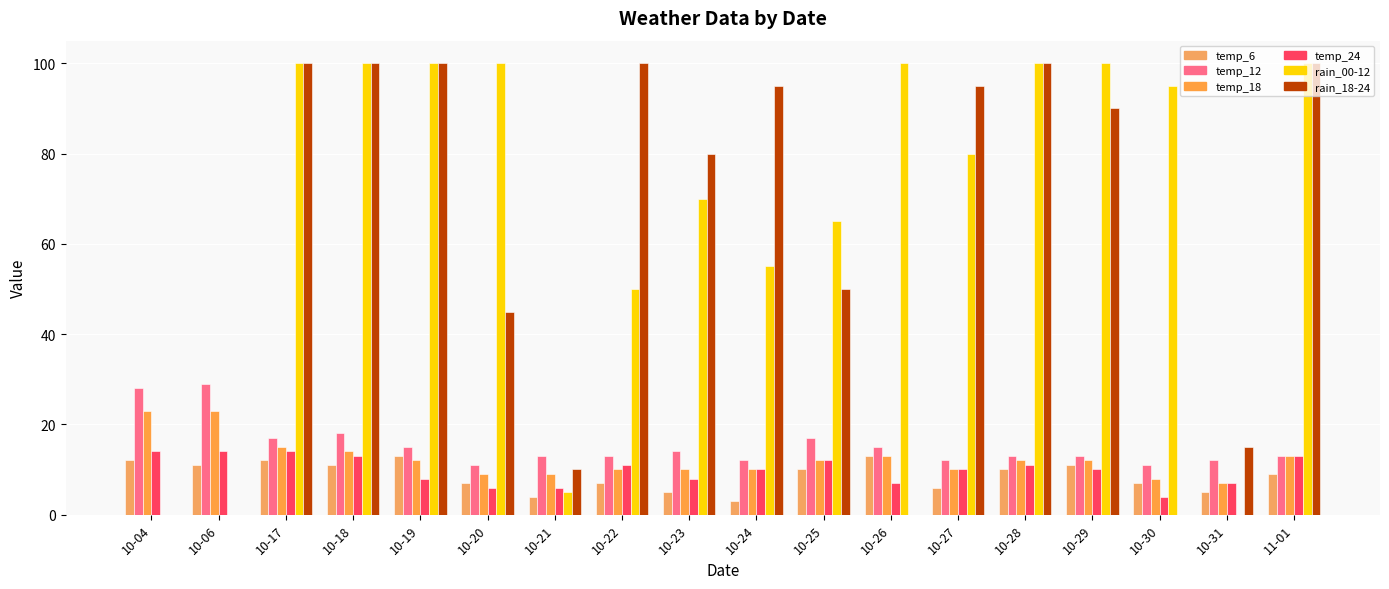

Count the number of categories in the chart.

18